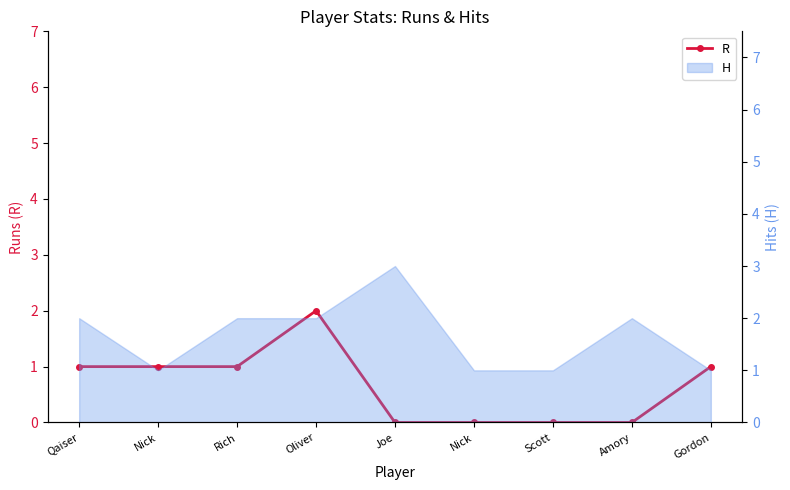

How many values are between 0 and 1?

8